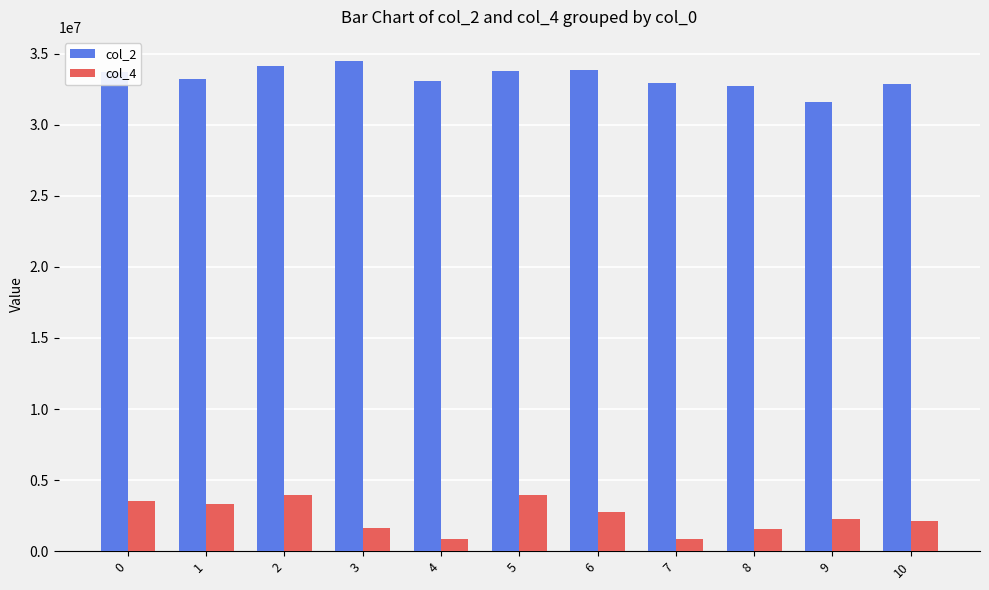

List the series in order of their overall mean, highest first.

col_2, col_4